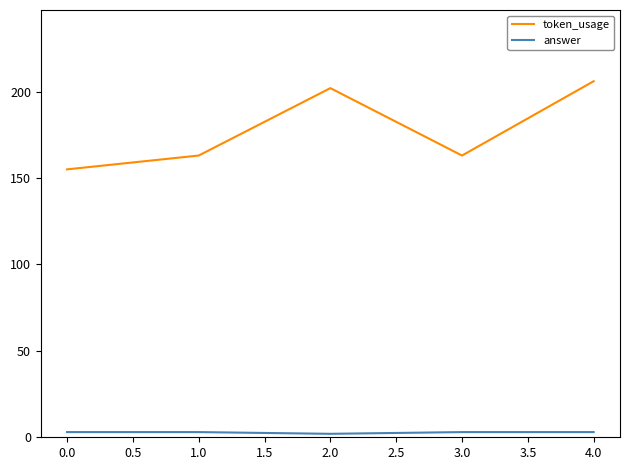

What is the maximum value for answer?

3